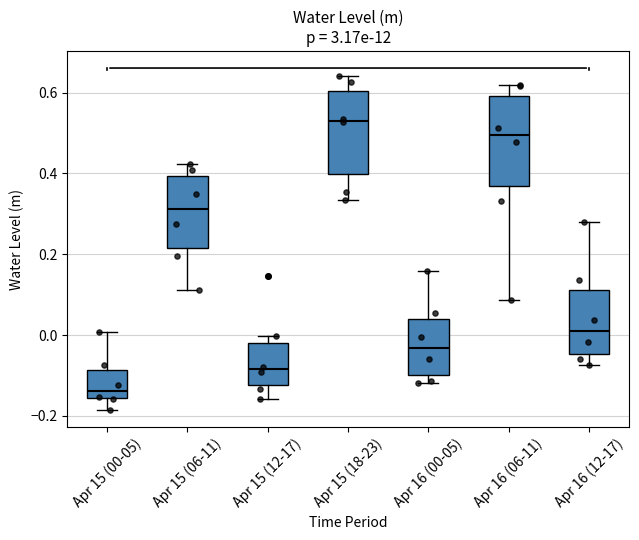

Which box's median line is the lowest?

Apr 15 (00-05)